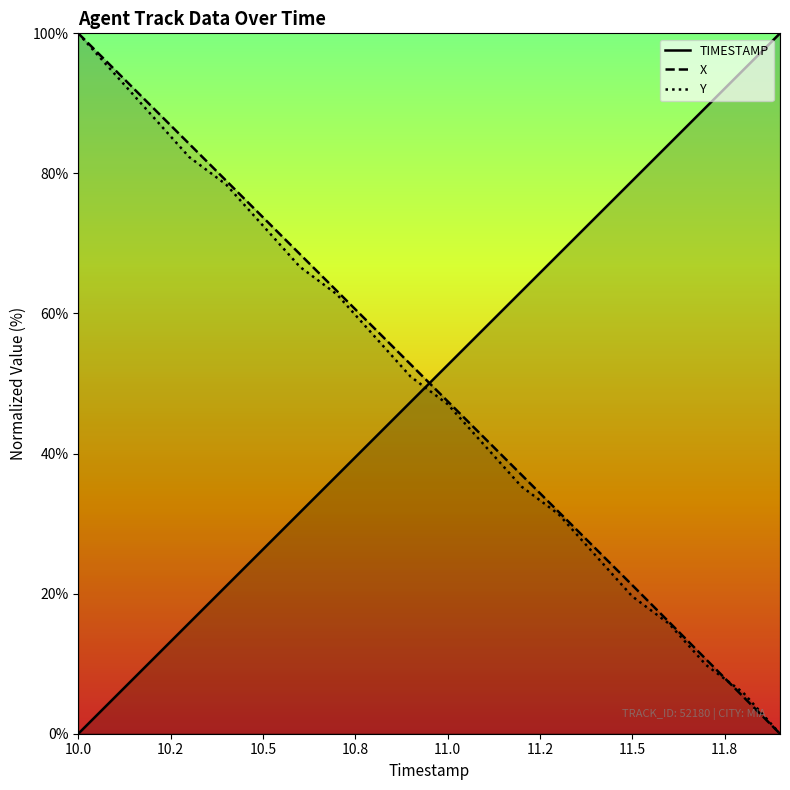

How many data points does each series have?

20